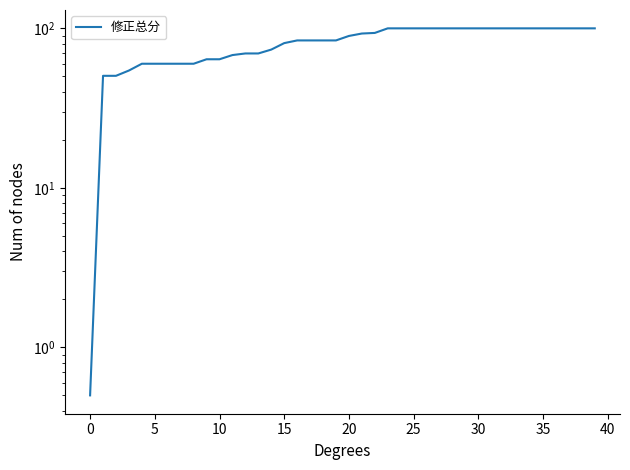

The value at 25 is 17.8. True or false?

False